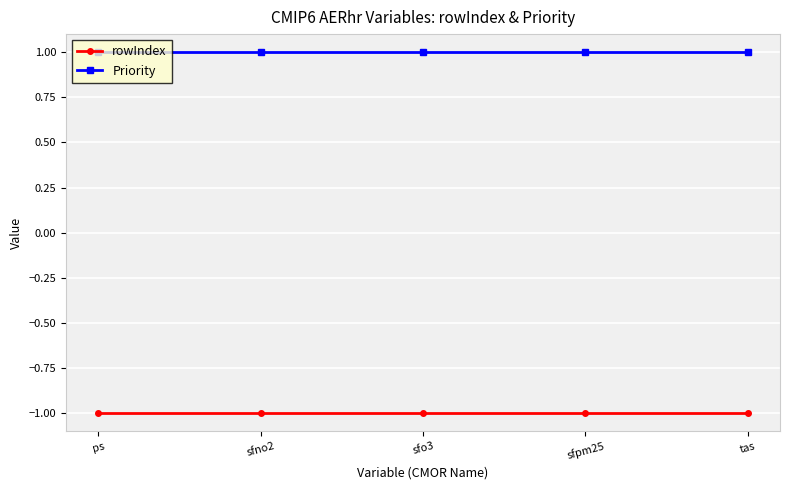

What is the difference between the highest and lowest values at sfpm25?

2